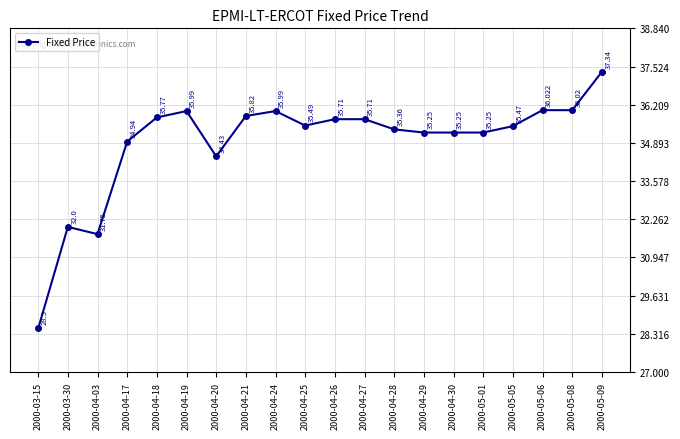

At which label is the value closest to 32?

2000-03-30